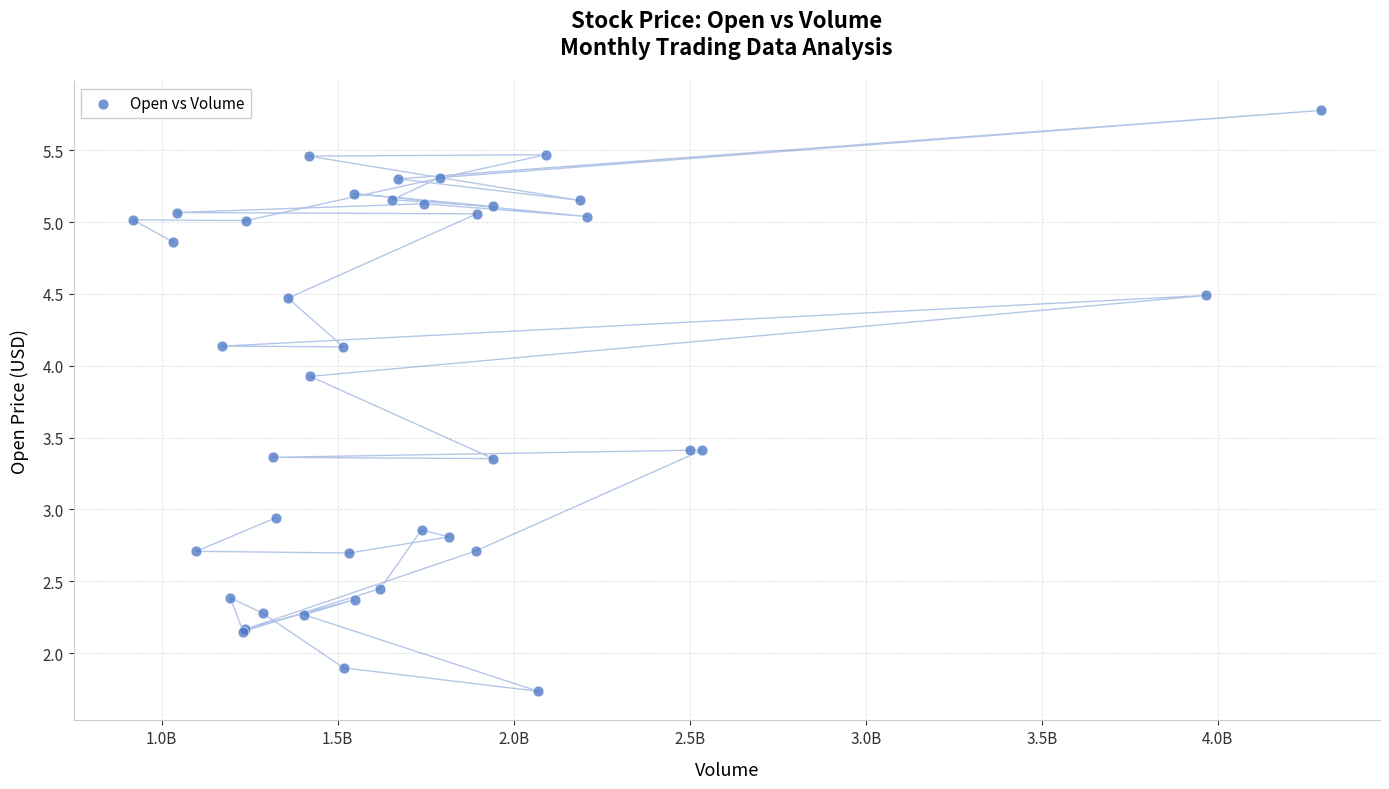

What Y value in the scatter plot is closest to 3?

2.9